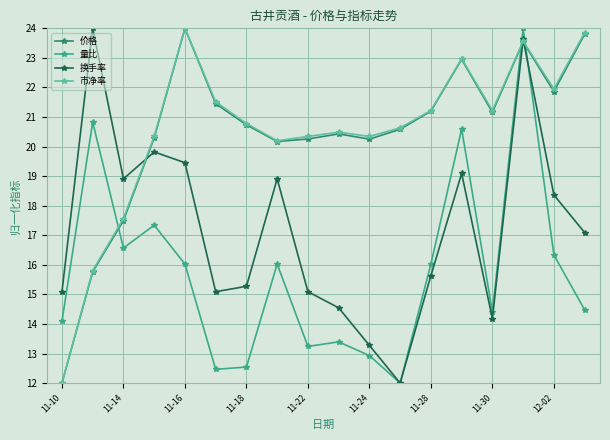

What is the value of the 价格 point at the 5th from the left?

24.0